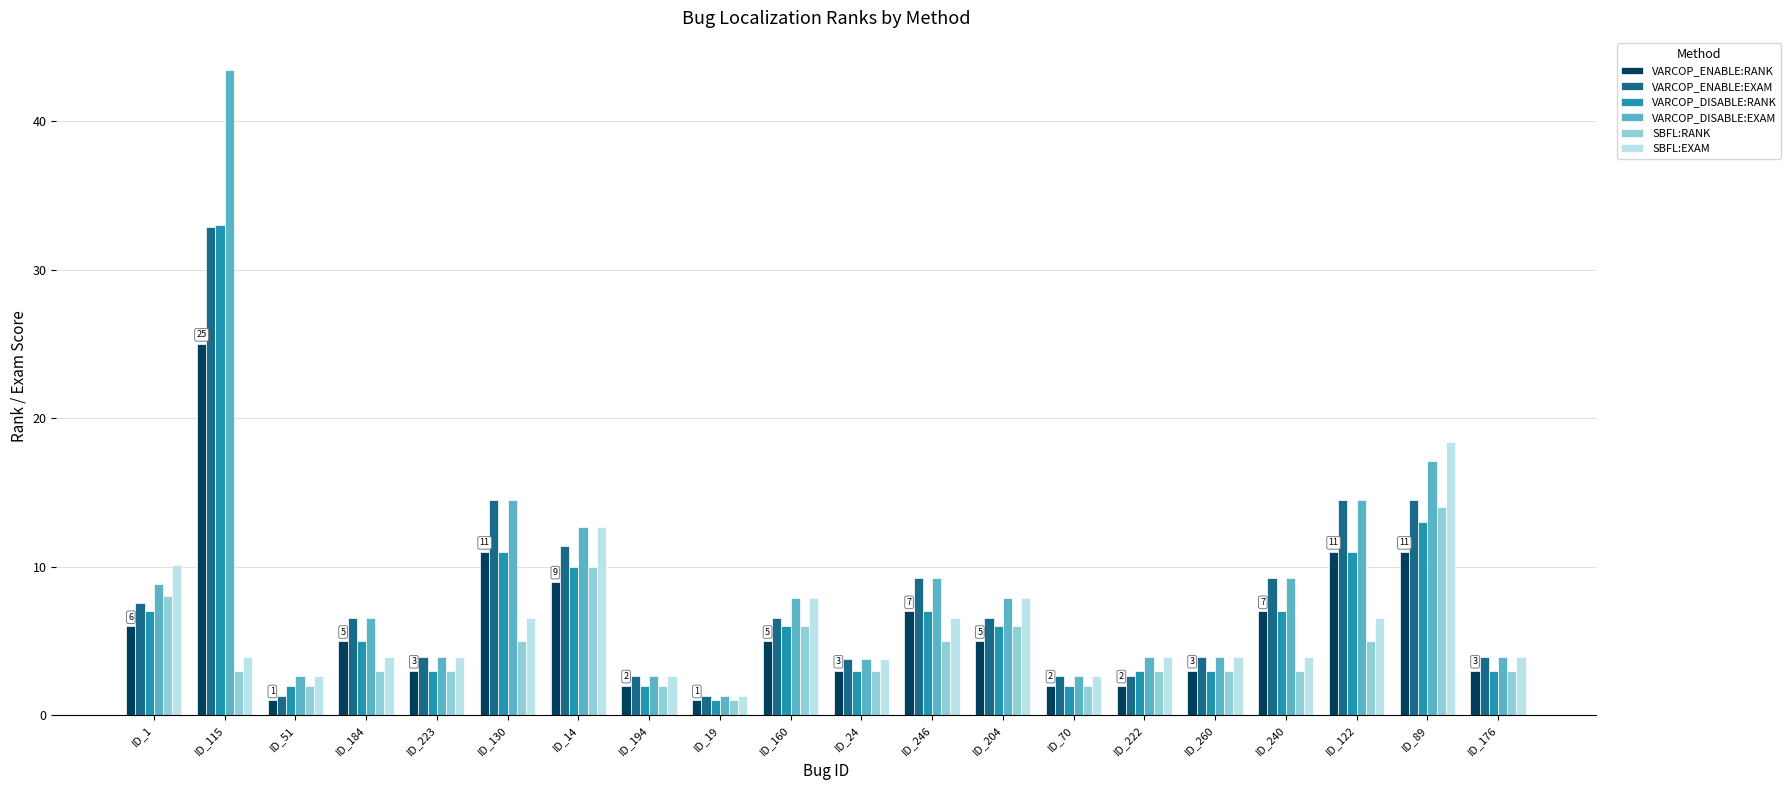

Which series has the largest total across all categories?

VARCOP_DISABLE:EXAM